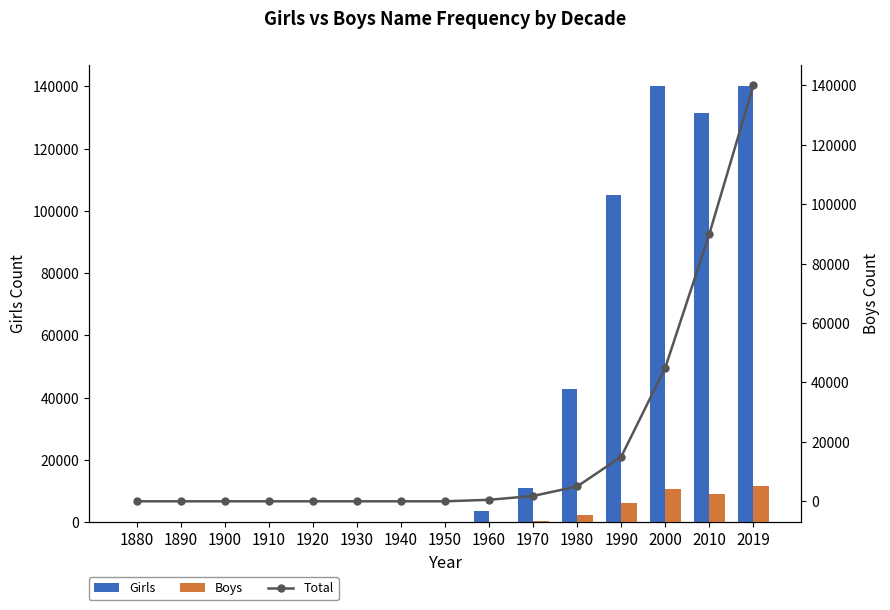

Is the value of Total at 2010 greater than the value of Boys at 1950?

Yes